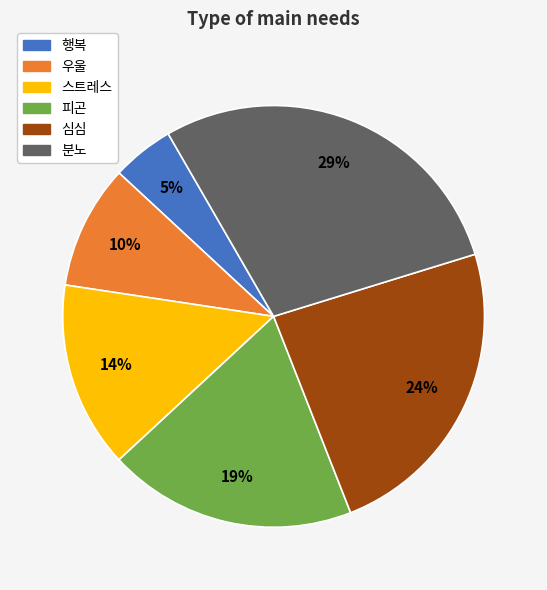

Does 스트레스 represent more than half of the total?

No